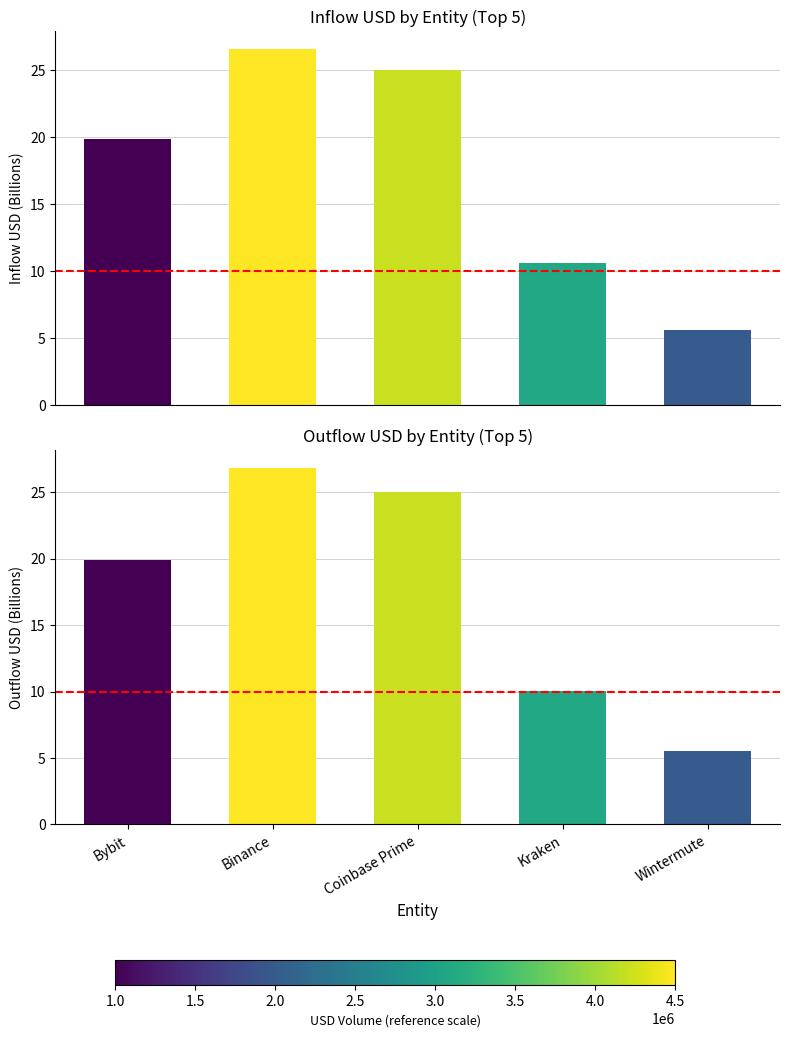

What is the value of the outUSD bar at the 2nd from the left?

26.8